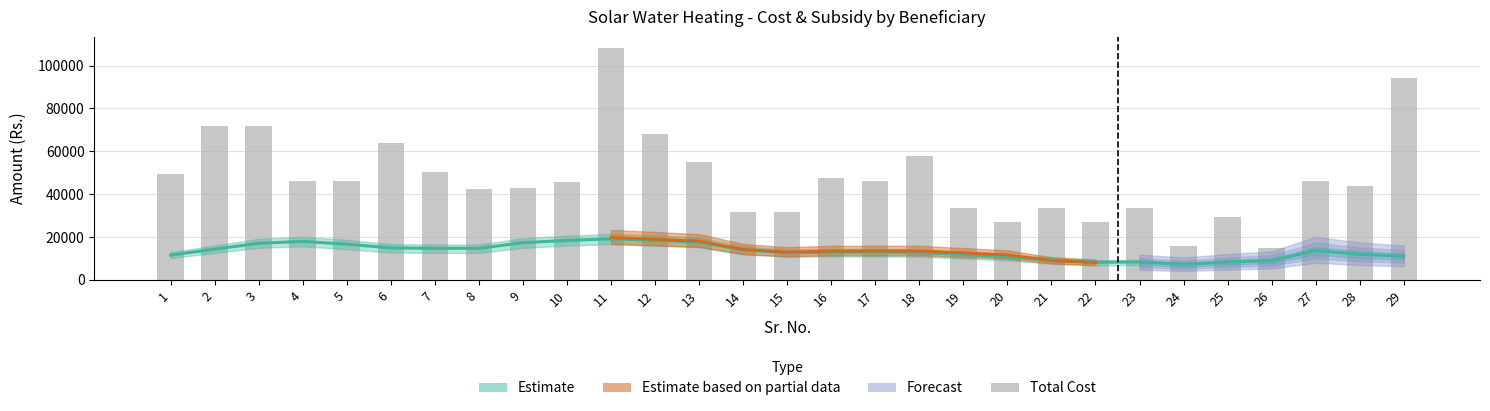

Rank the categories by value from highest to lowest.

11, 29, 2, 3, 12, 6, 18, 13, 7, 1, 16, 27, 17, 4, 5, 10, 28, 9, 8, 19, 21, 23, 14, 15, 25, 20, 22, 24, 26